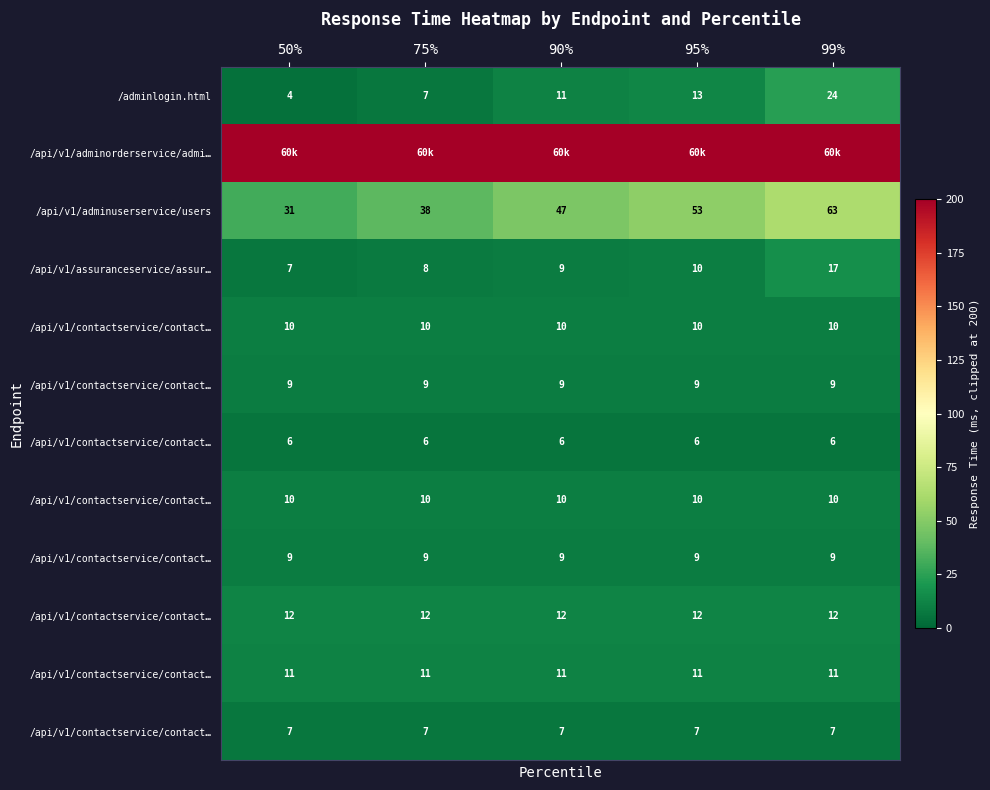

What is the spread (max minus min) of values at 90%?

194